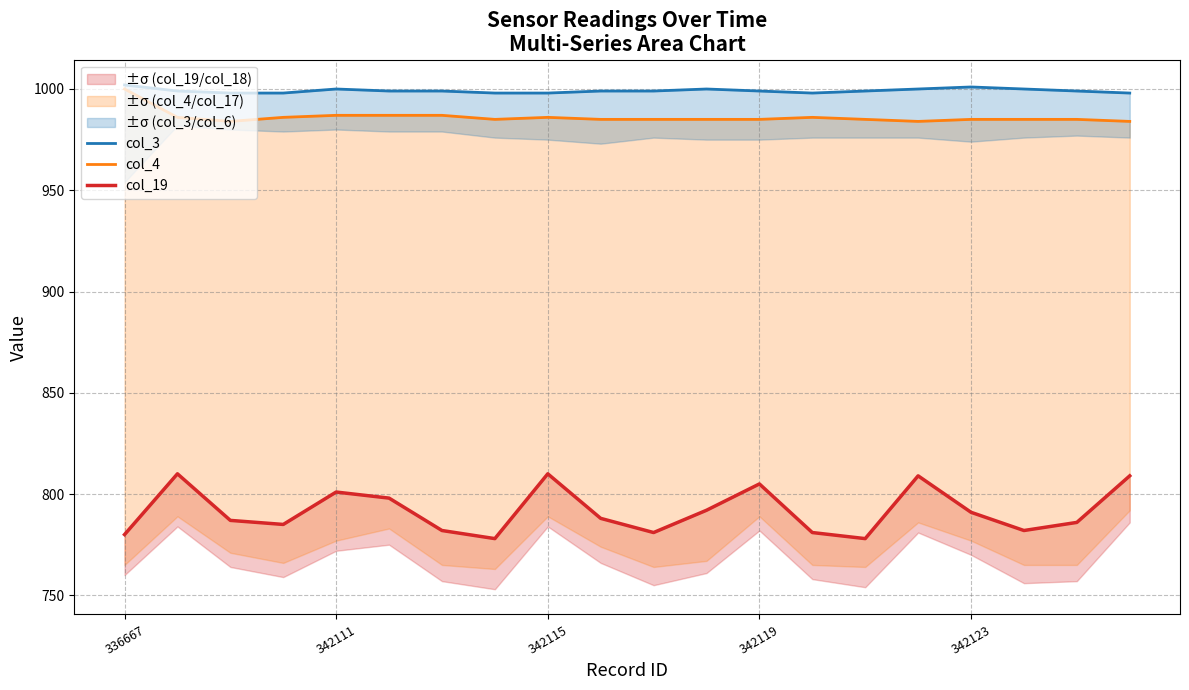

What is the minimum value for col_3?

998